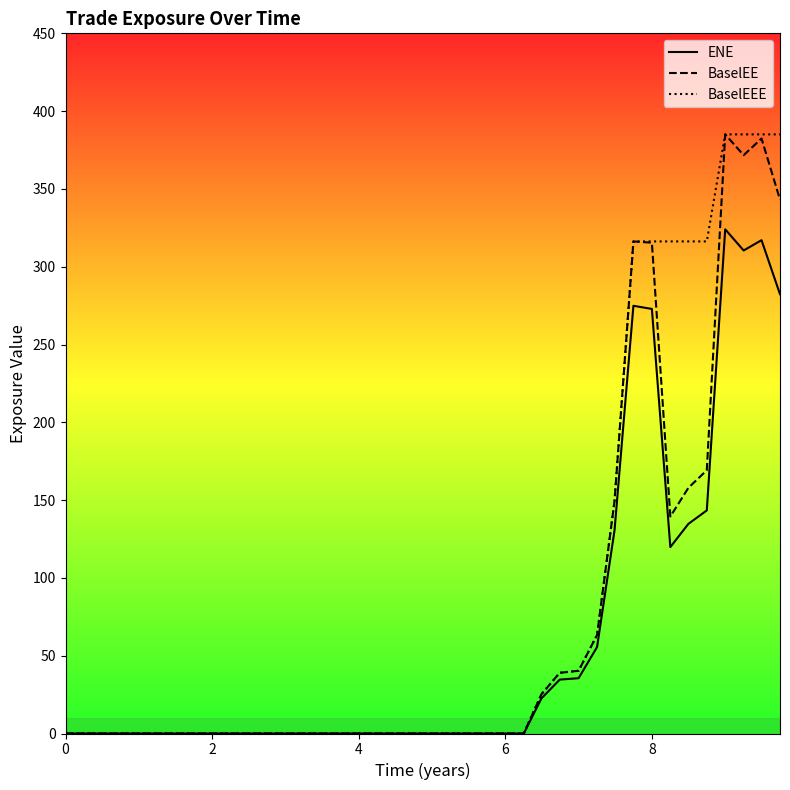

Is this an area chart (filled region under the line)?

No